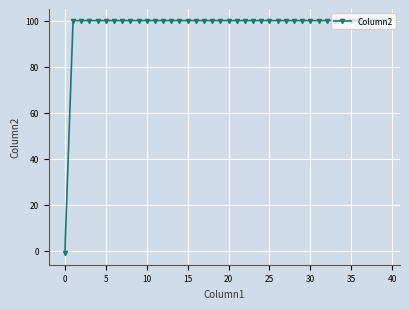

What is the value of the 6th point from the left?

100